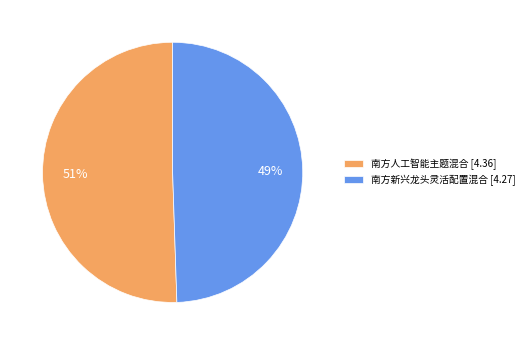

How many slices are in this pie chart?

2